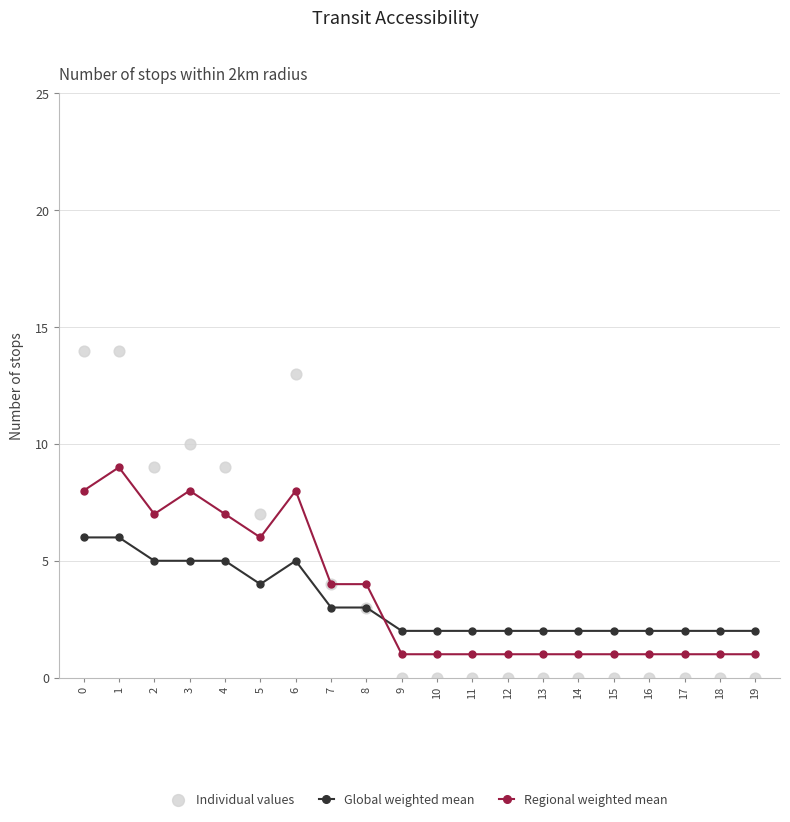

At which category is the sum across all series the highest?

1